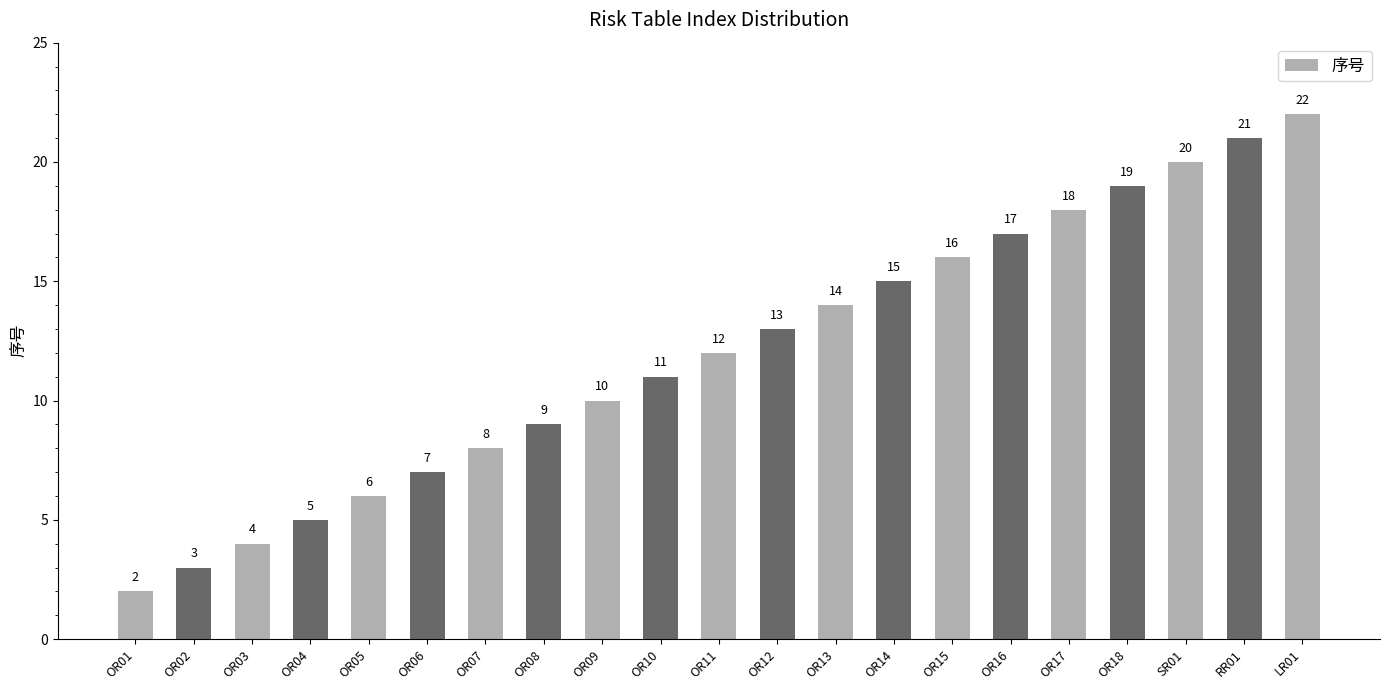

How many bars are there in total?

21